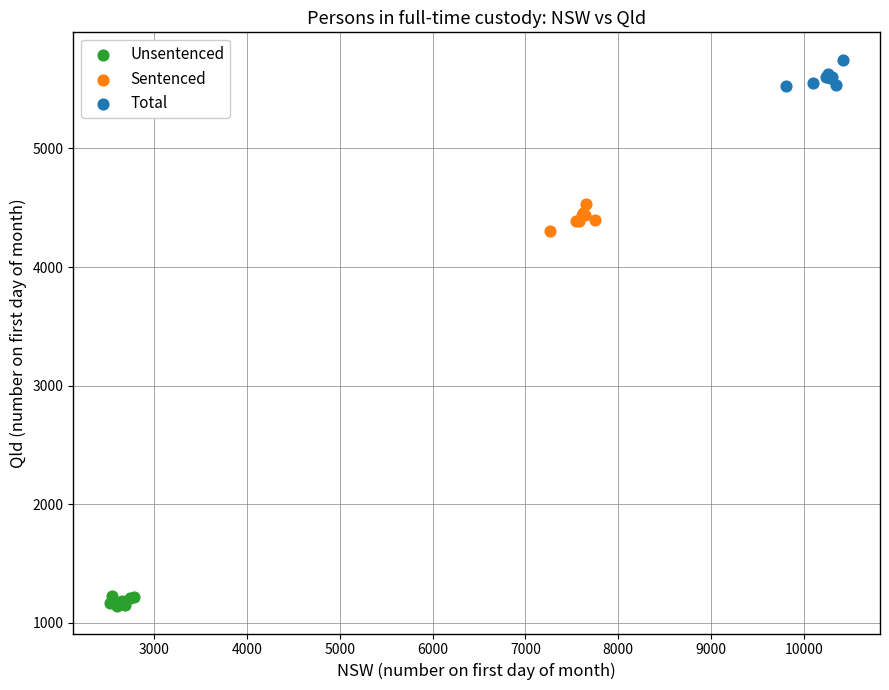

Which series contains the lowest Y value?

Unsentenced